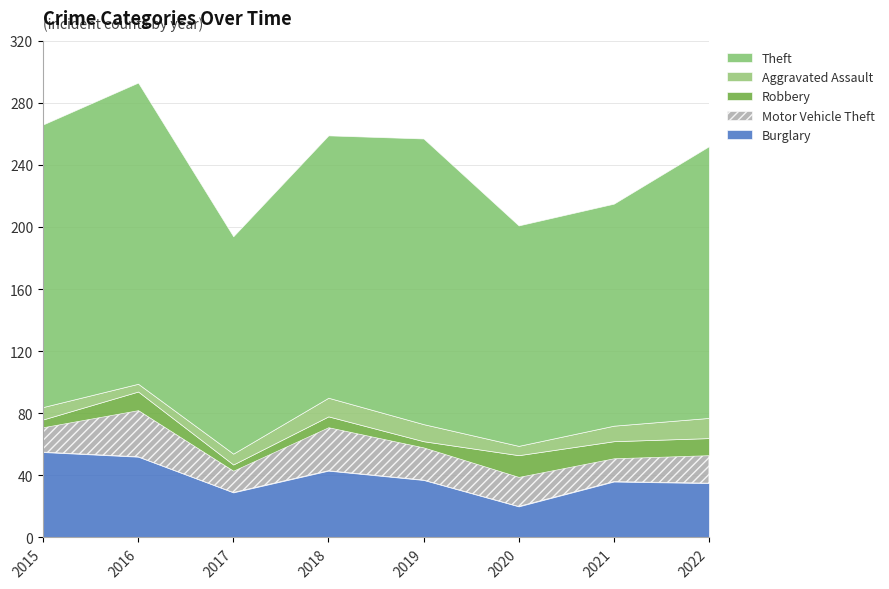

Which series has the widest spread of values?

Theft